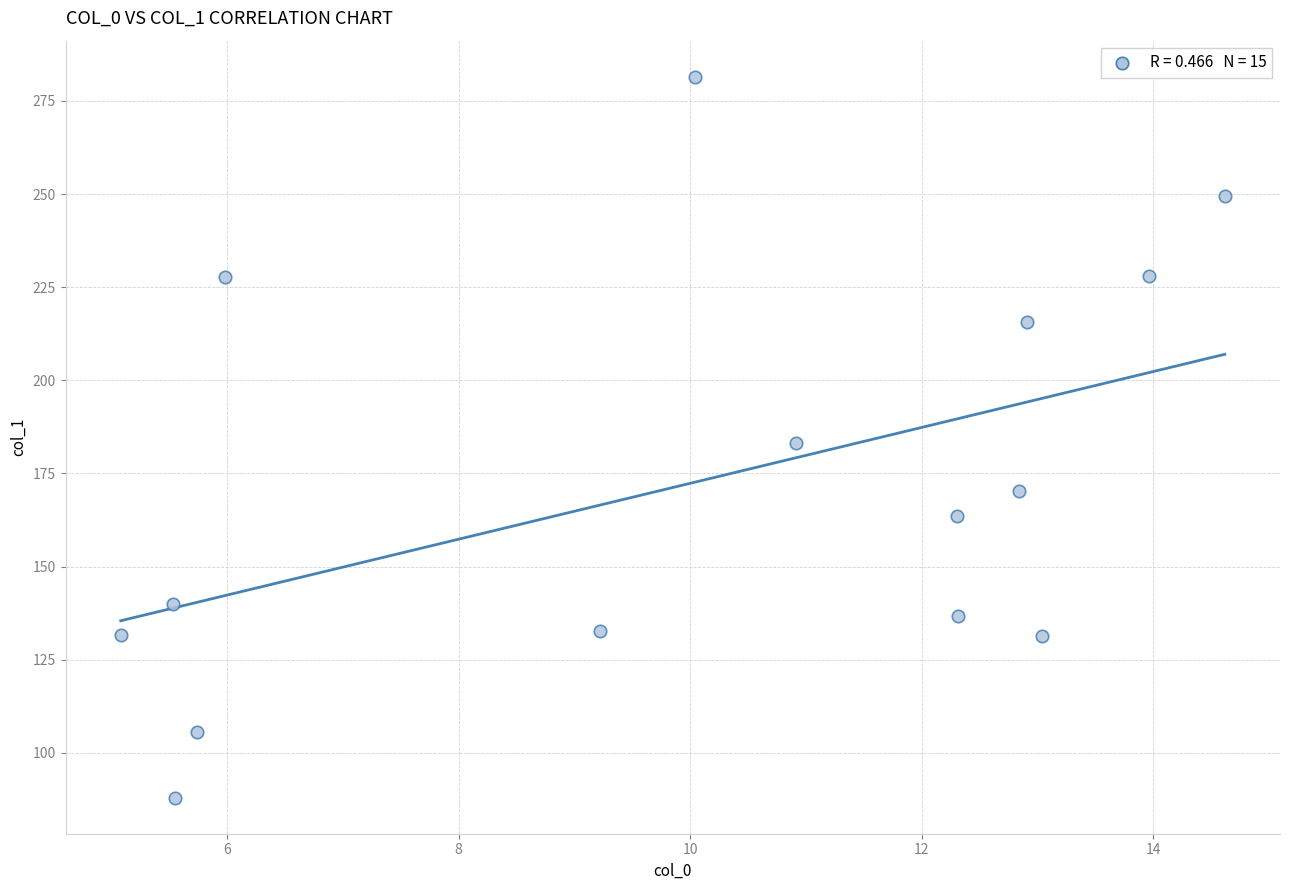

What is the range of X values (max minus min)?

9.5